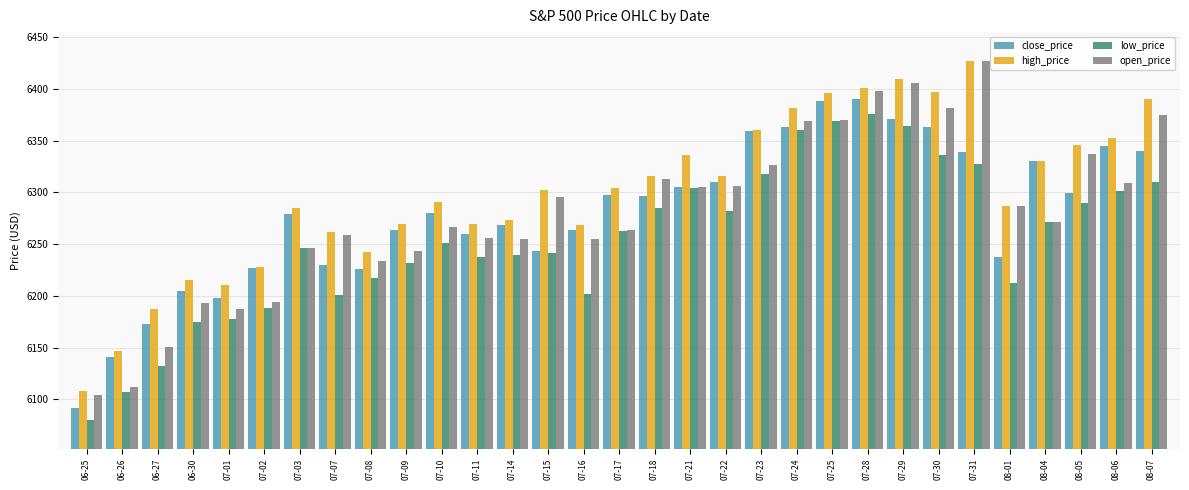

At which label does close_price reach its minimum?

06-25